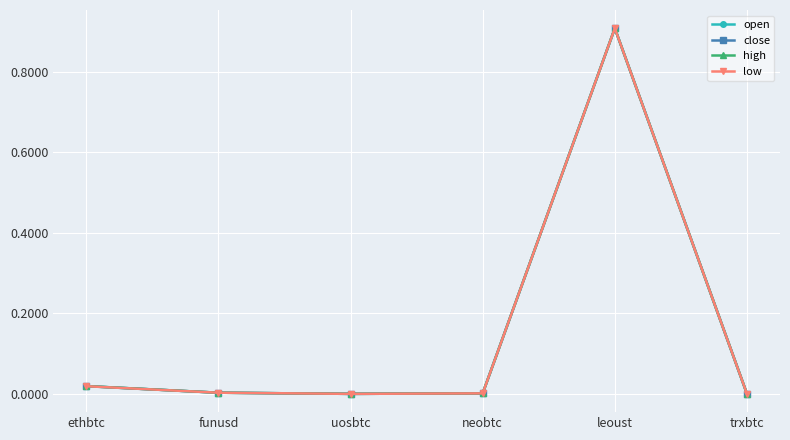

What is the difference between the maximum and minimum values in the close series?

0.9